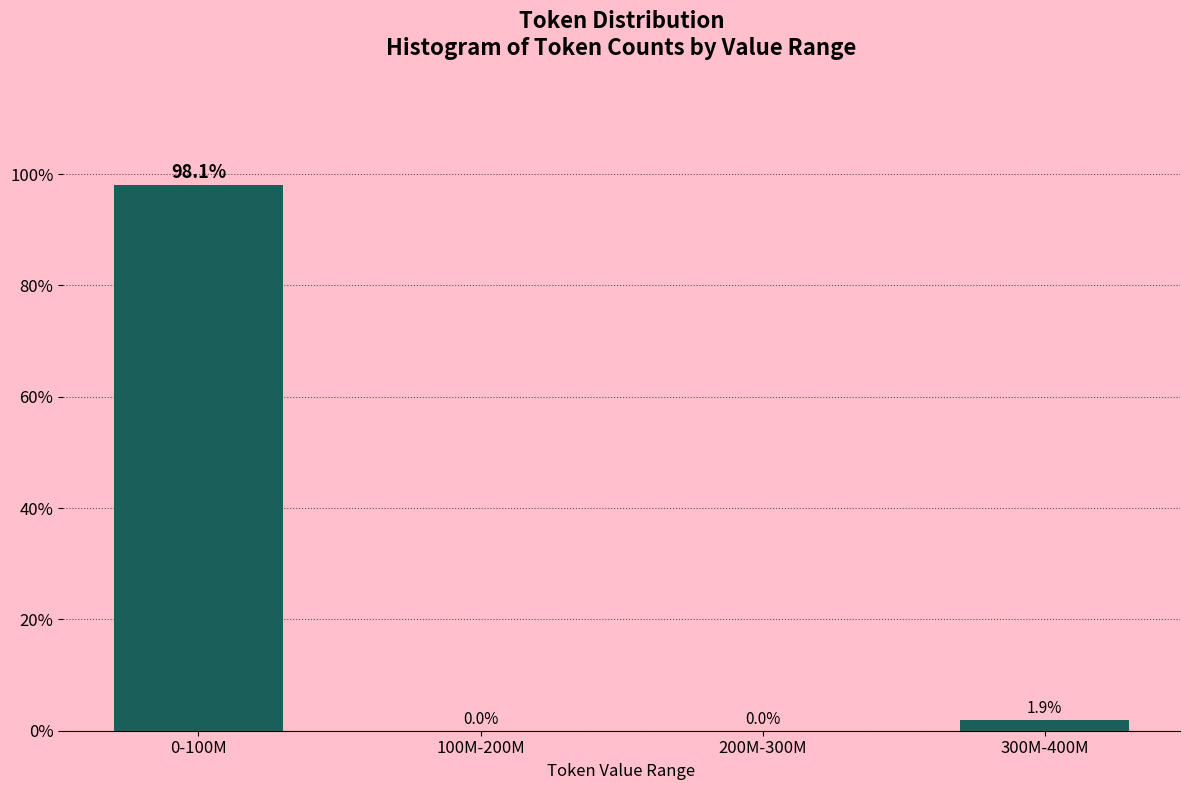

Reading left to right, extract all data points from this chart.

0-100M=98.1	100M-200M=0.0	200M-300M=0.0	300M-400M=1.9